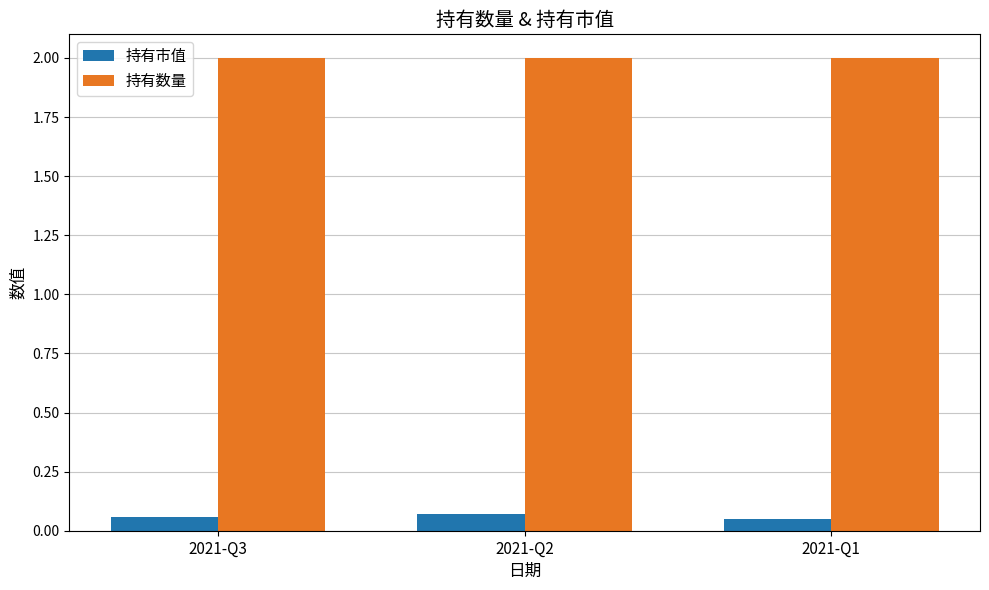

True or false: 持有数量 has a value of 0.6 at 2021-Q3.

False